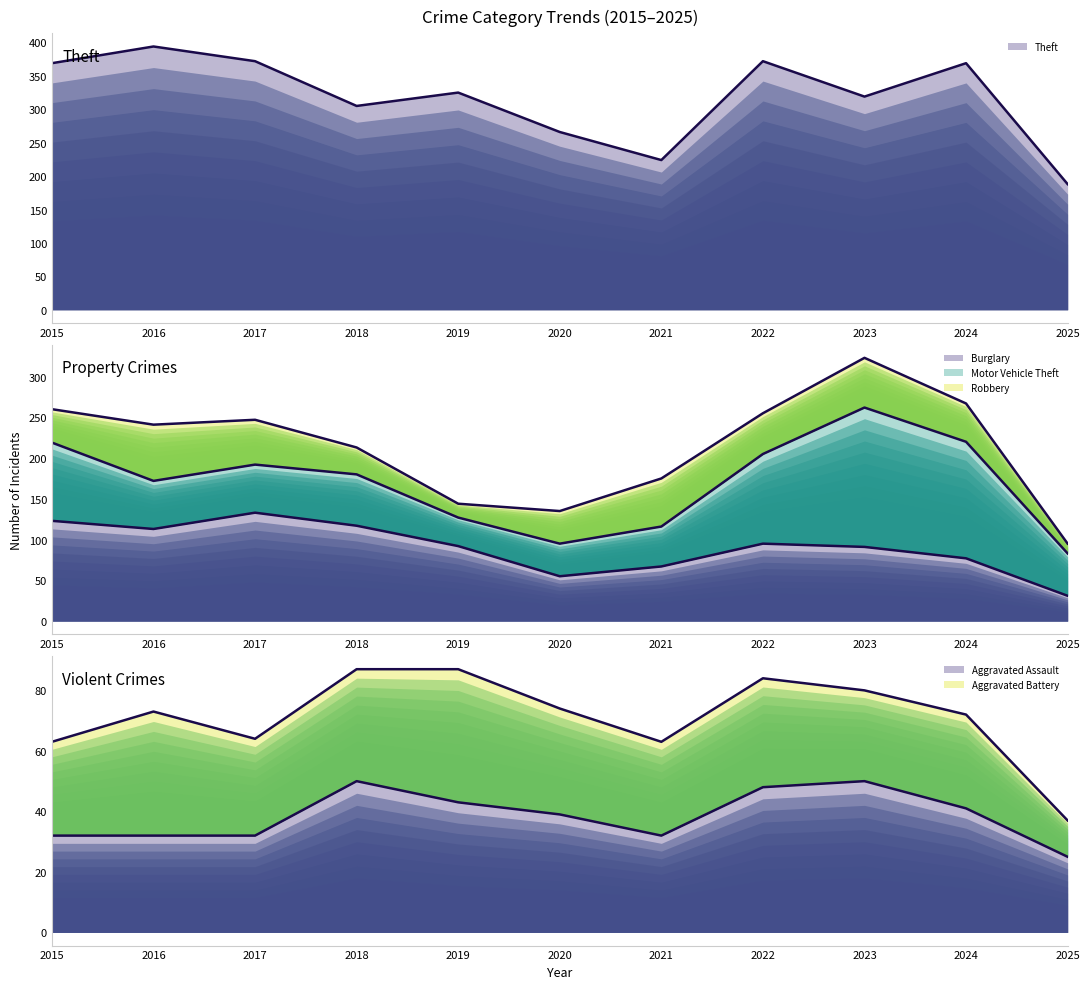

At which category is the sum across all series the highest?

2016